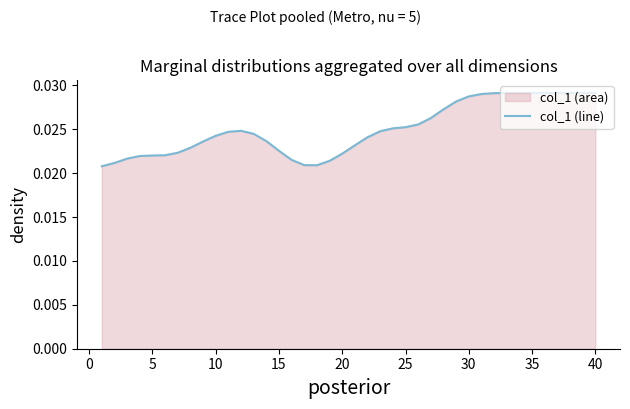

Does the chart have visible grid lines?

No